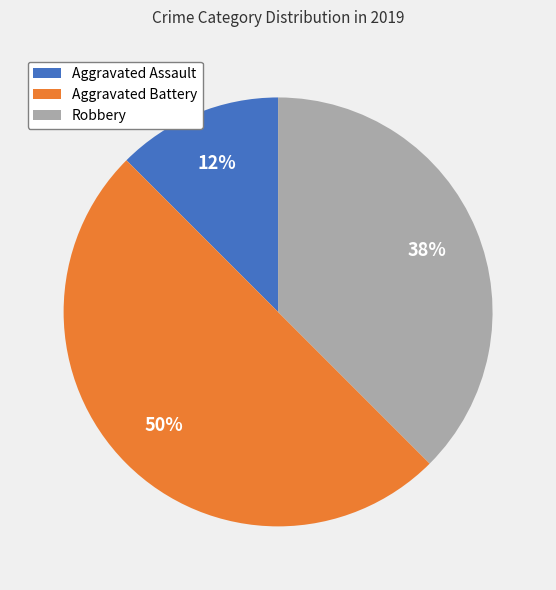

Do Aggravated Assault and Aggravated Battery together represent more than half of the pie?

Yes